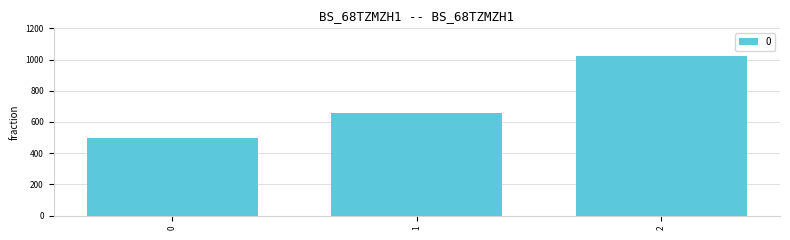

What is the sum of all values?

2180